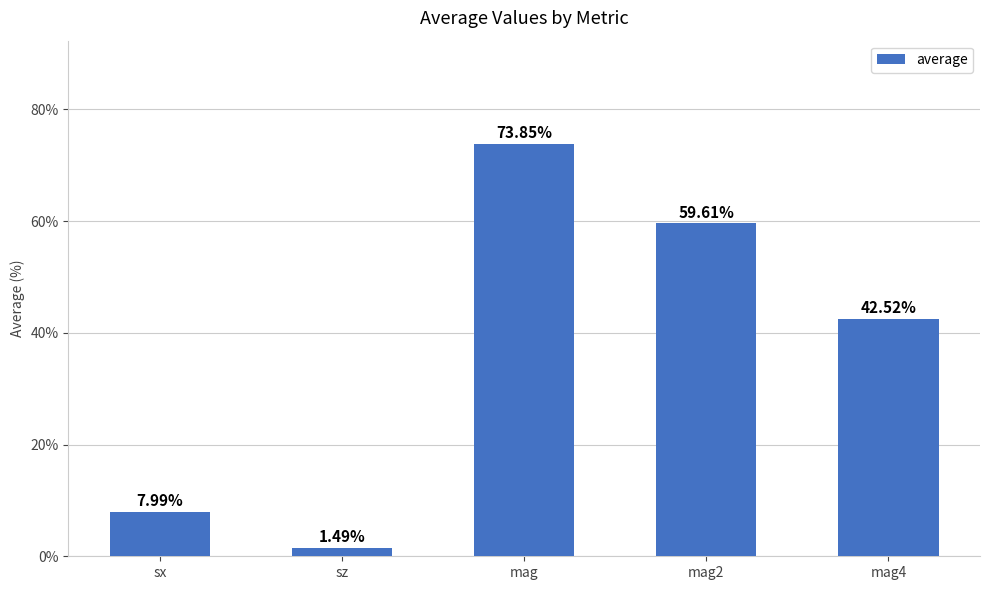

Which category has the highest value across all series?

mag